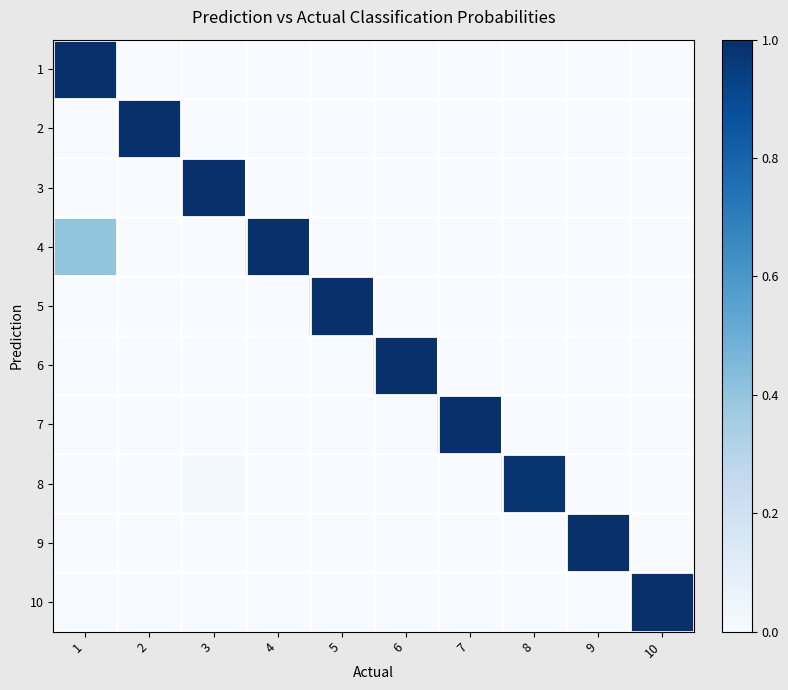

Rank the series by their maximum value, from lowest to highest.

8, 3, 2, 5, 1, 7, 6, 4, 9, 10